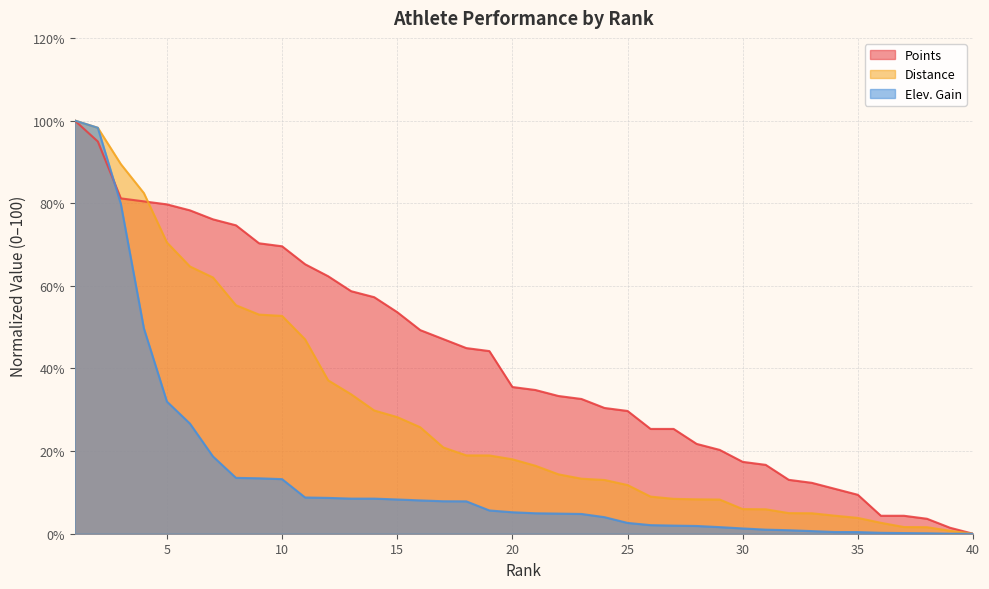

Which has a higher value, 4 or 13?

4